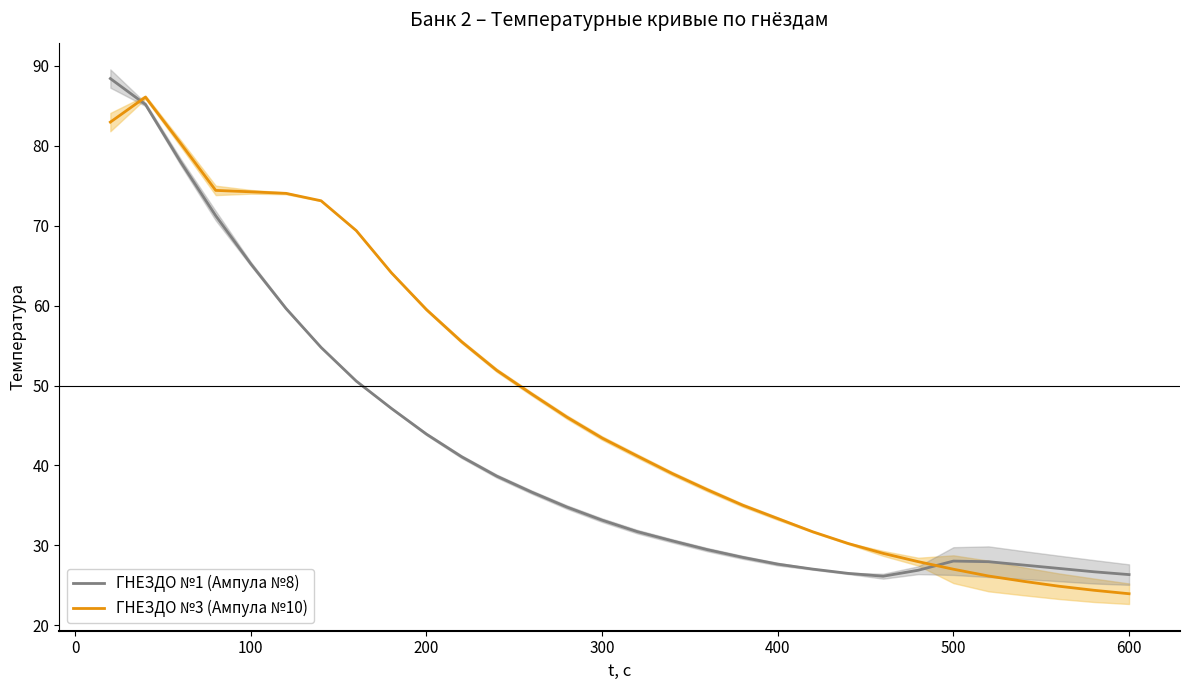

What is the highest value of the ГНЕЗДО №3 (Ампула №10) series?

86.1